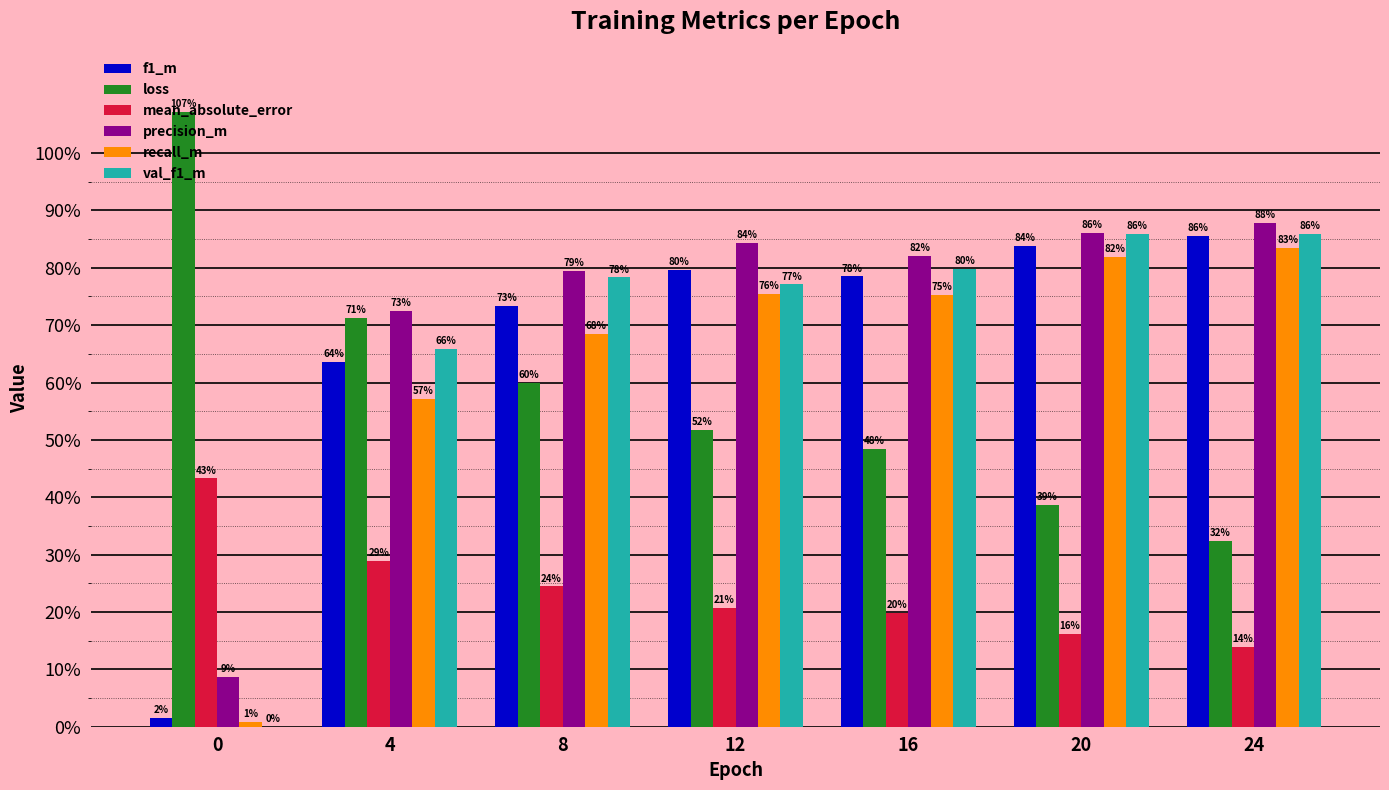

Does the chart contain stacked bars?

No